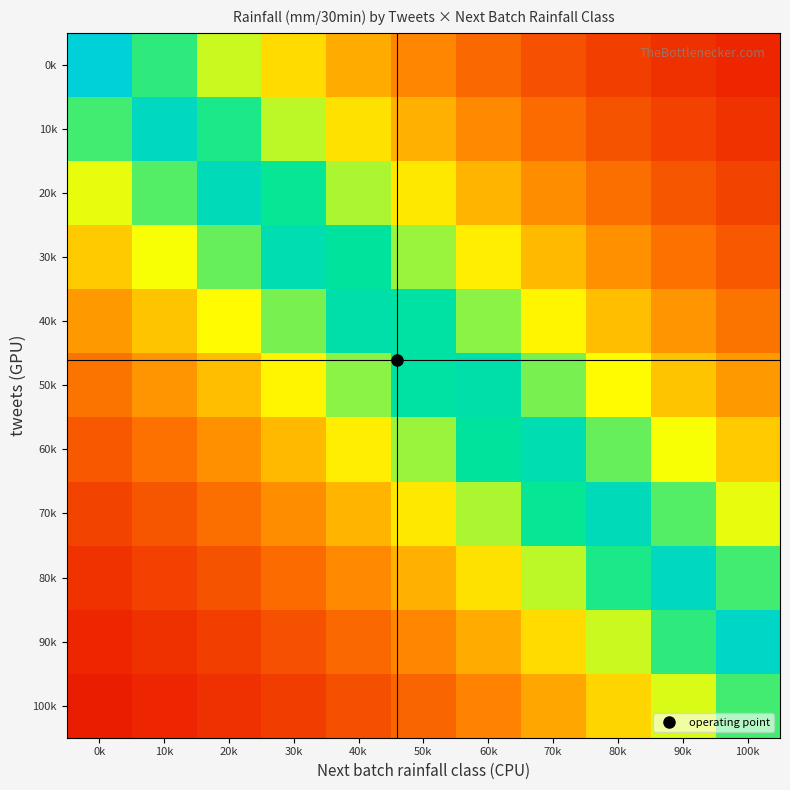

How many data points does each series have?

11